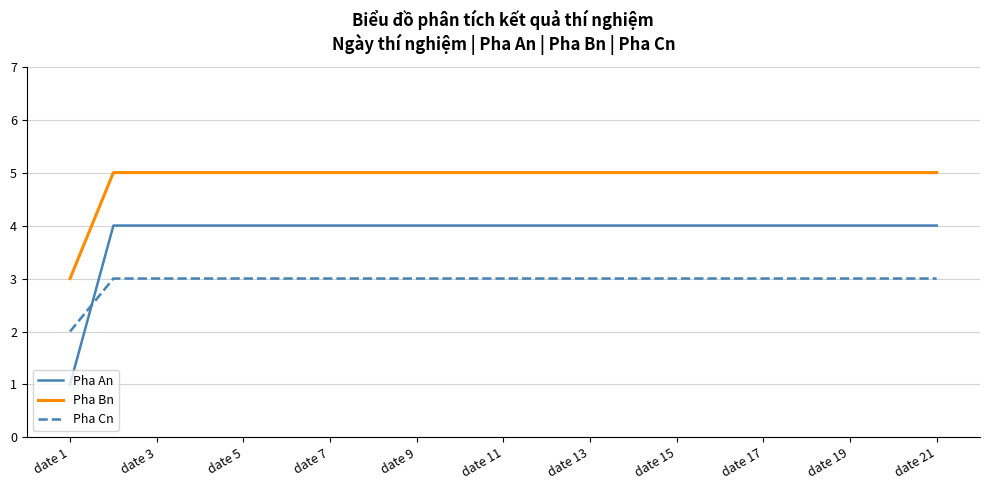

Does the chart display data point markers on the line(s)?

No